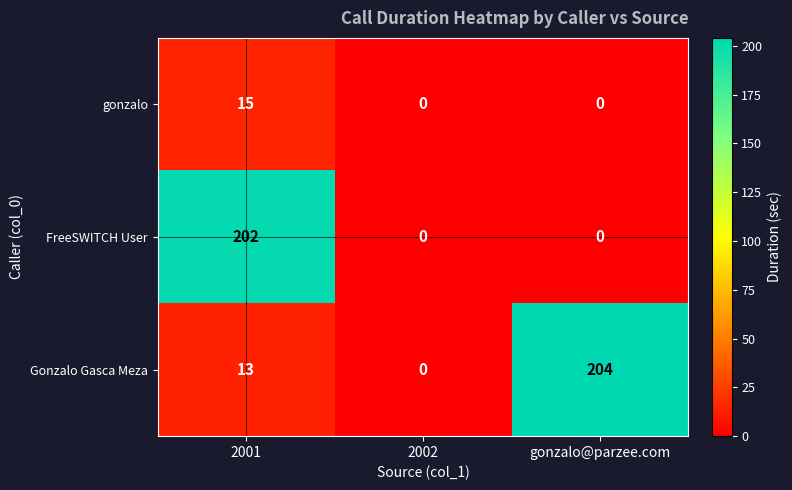

Between 2001 and gonzalo@parzee.com, which series saw the biggest shift?

FreeSWITCH User